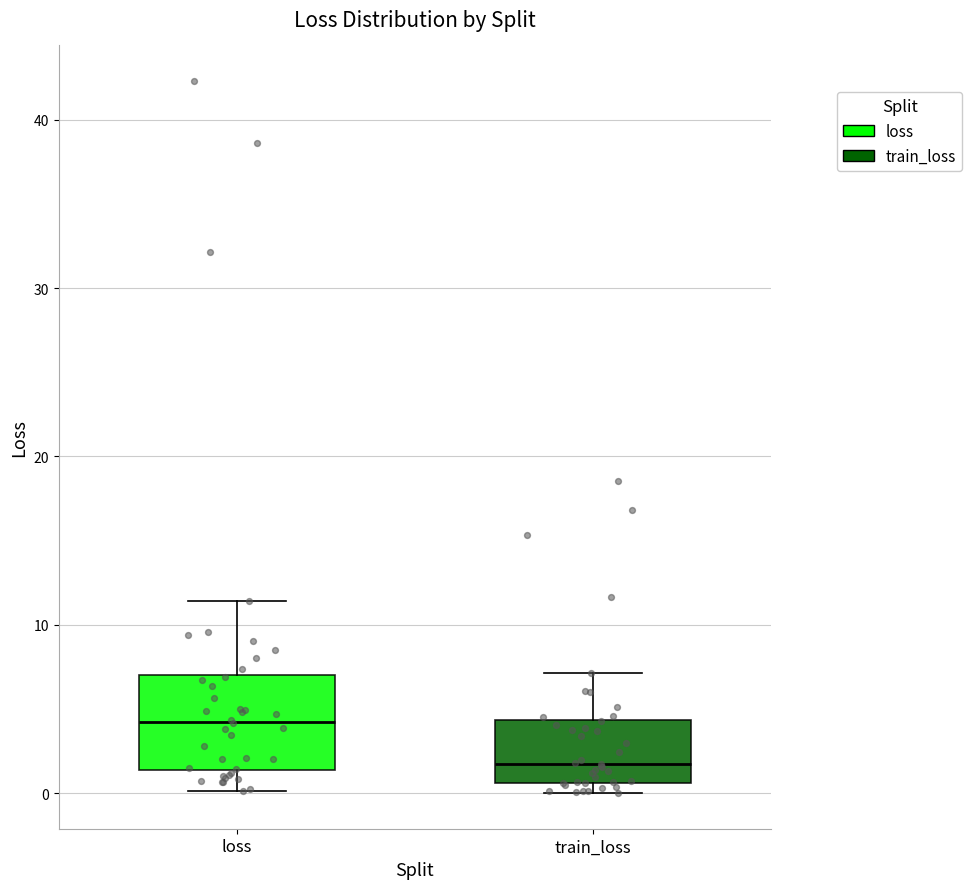

Which box is the tallest, from its lower edge to its upper edge?

loss